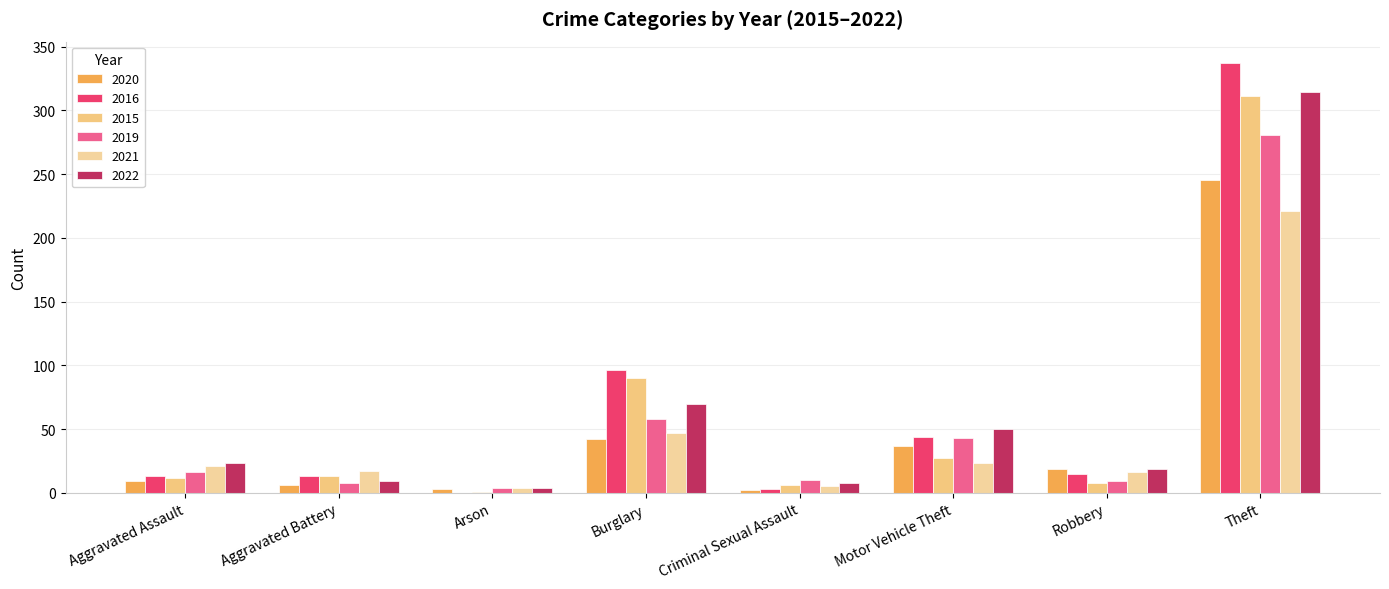

How many groups of bars are there?

8